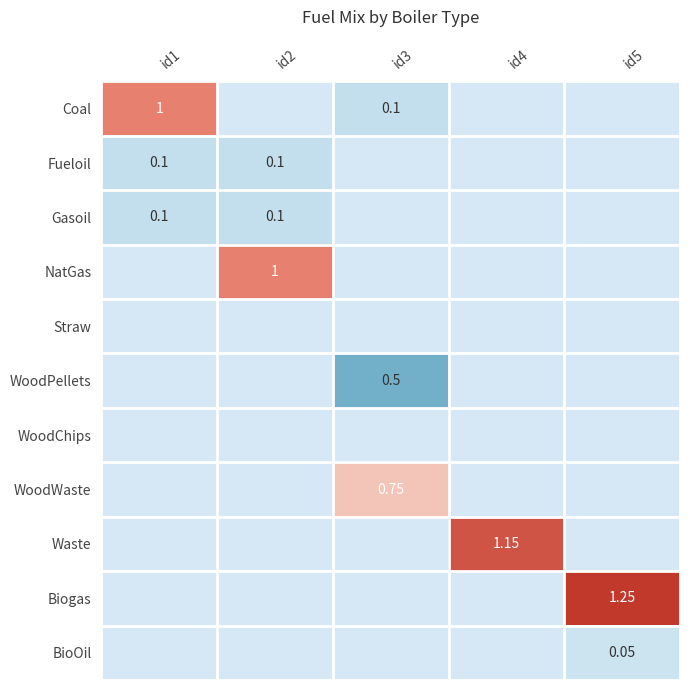

Is it true that Waste equals 0.7 at id3?

False